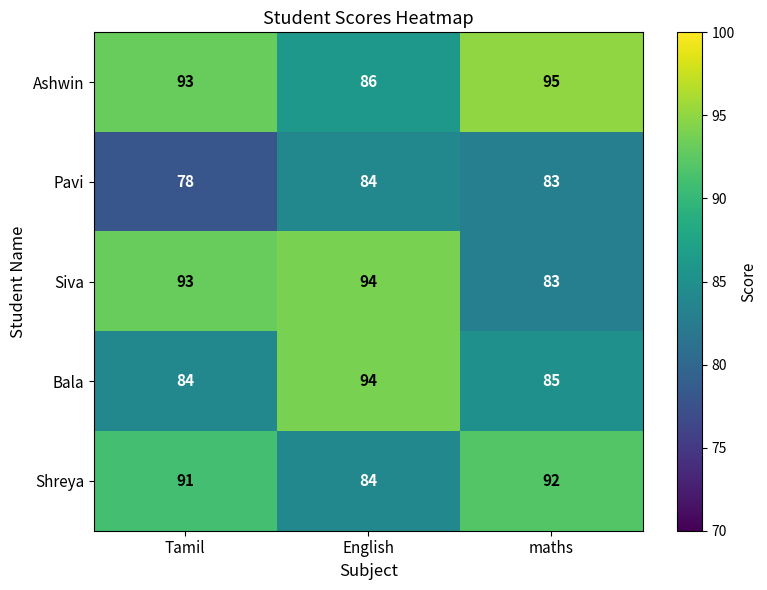

What is the difference between the highest and lowest values at English?

10